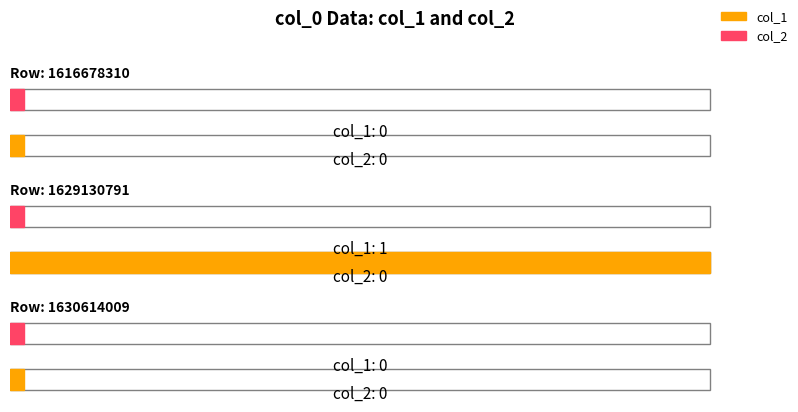

What is the maximum value shown in the chart?

1